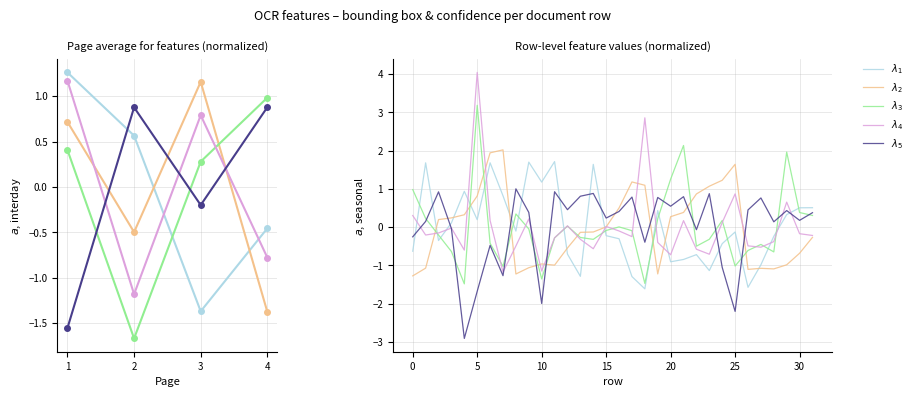

Between 6 and 21, which is larger?

6